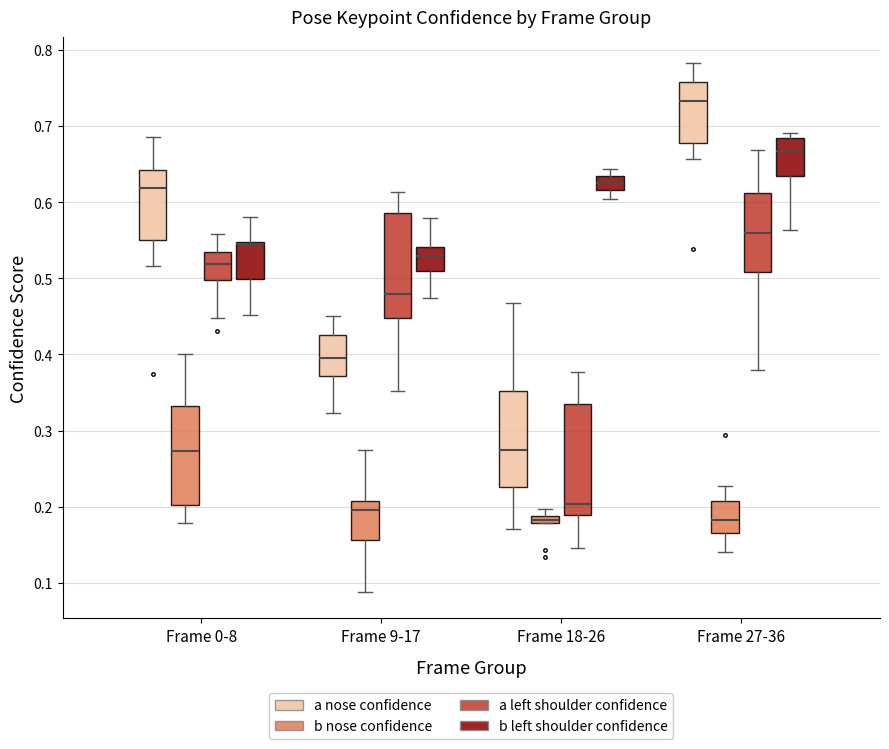

Where is the upper edge of the box for Frame 0-8 (b nose confidence) on the y-axis? The values are not printed on the chart, so give them approximately, as read against the axis.

0.33